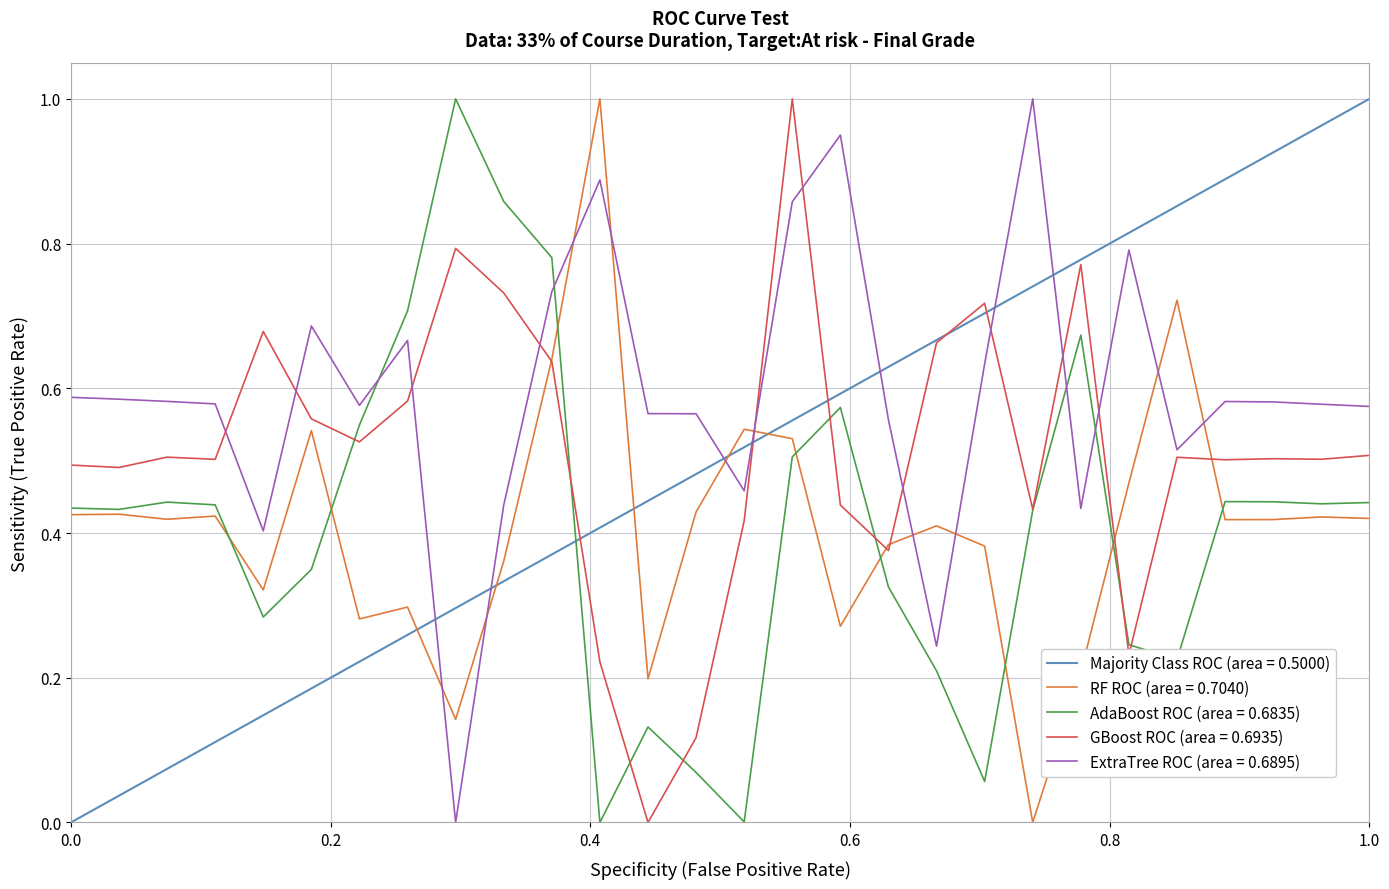

After their last crossing, which series has the higher values: AdaBoost ROC (area = 0.6835) or ExtraTree ROC (area = 0.6895)?

ExtraTree ROC (area = 0.6895)